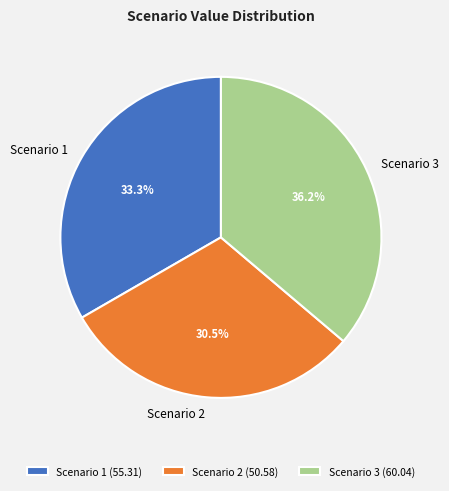

Rank the categories by value from lowest to highest.

Scenario 2, Scenario 1, Scenario 3